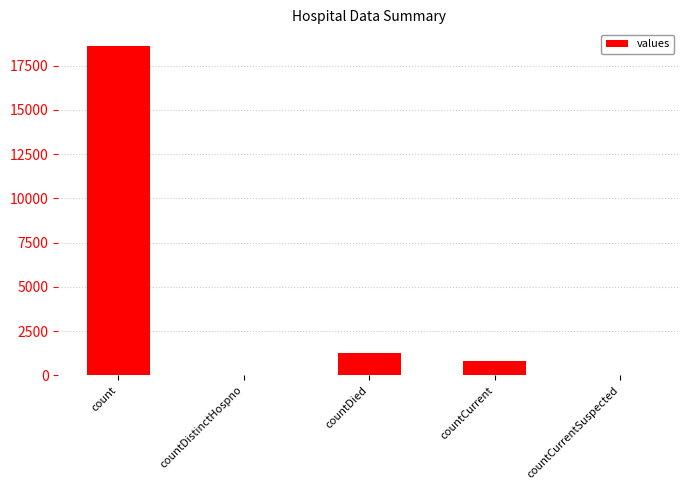

Are the bars grouped side by side (vs. stacked)?

No